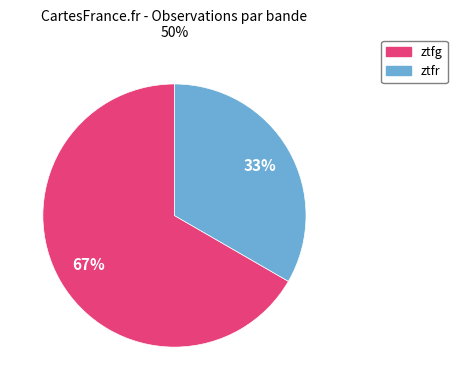

What is the ratio of the value at ztfg to the value at ztfr?

2.0